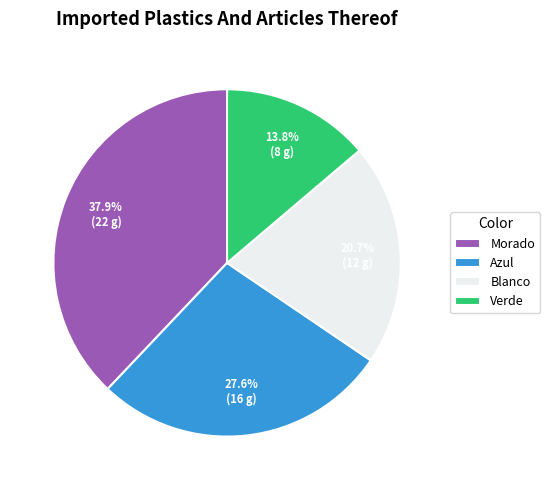

Approximately how many times larger is the value at Azul compared to Morado?

0.7